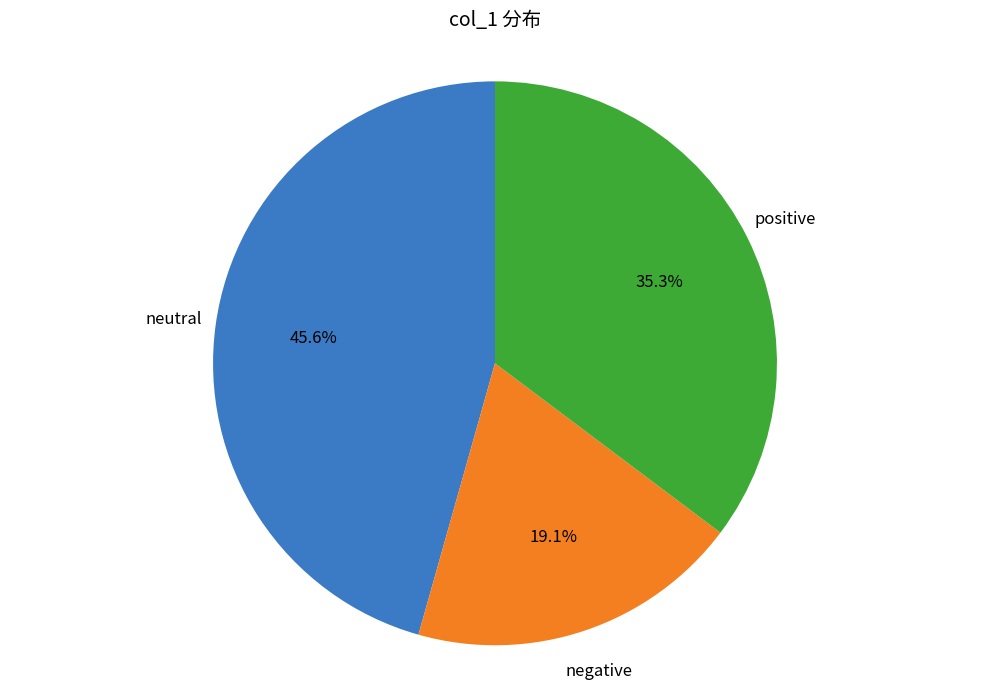

Is there any slice that represents more than half of the pie?

No